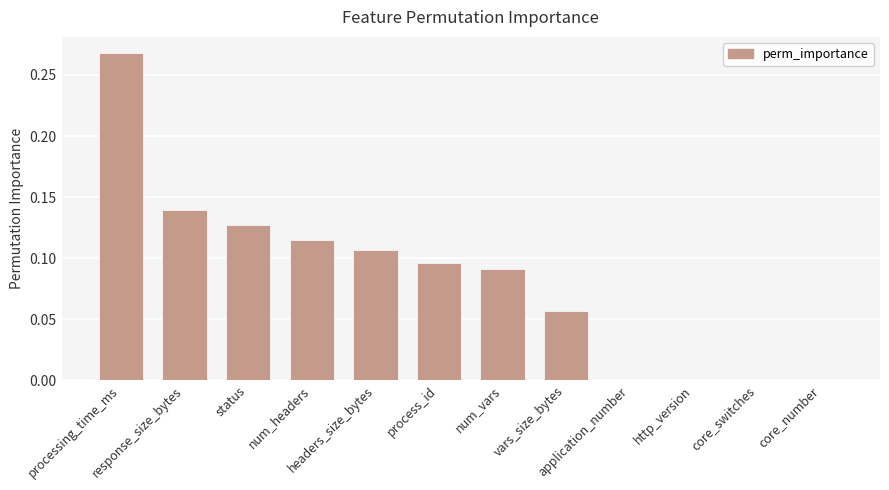

What is the sum of all values?

1.0